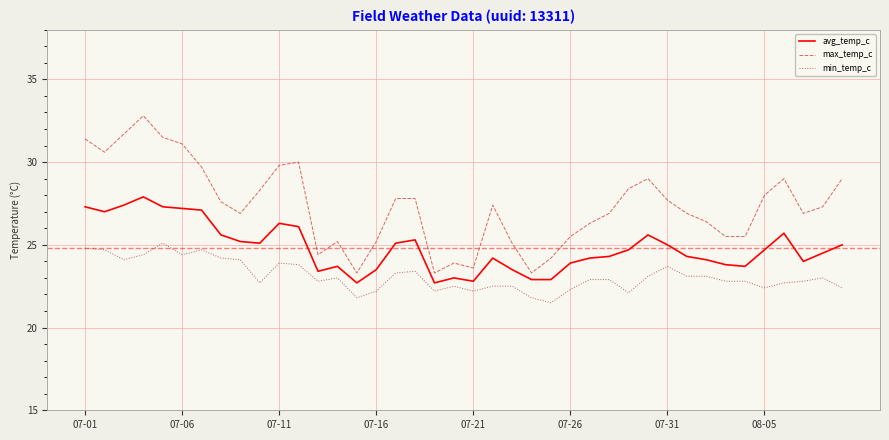

Reading right to left, transcribe all the data shown in this chart.

avg_temp_c: 25.0	24.5	24.0	25.7	24.7	23.7	23.8	24.1	24.3	25.0	25.6	24.7	24.3	24.2	23.9	22.9	22.9	23.5	24.2	22.8	23.0	22.7	25.3	25.1	23.5	22.7	23.7	23.4	26.1	26.3	25.1	25.2	25.6	27.1	27.2	27.3	27.9	27.4	27.0	27.3
max_temp_c: 29.0	27.3	26.9	29.0	28.0	25.5	25.5	26.4	26.9	27.7	29.0	28.4	26.9	26.3	25.5	24.2	23.3	25.1	27.4	23.6	23.9	23.3	27.8	27.8	25.2	23.3	25.2	24.4	30.0	29.8	28.3	26.9	27.6	29.7	31.1	31.5	32.8	31.7	30.6	31.4
min_temp_c: 22.4	23.0	22.8	22.7	22.4	22.8	22.8	23.1	23.1	23.7	23.1	22.1	22.9	22.9	22.3	21.5	21.8	22.5	22.5	22.2	22.5	22.2	23.4	23.3	22.2	21.8	23.0	22.8	23.8	23.9	22.7	24.1	24.2	24.7	24.4	25.1	24.4	24.1	24.7	24.8